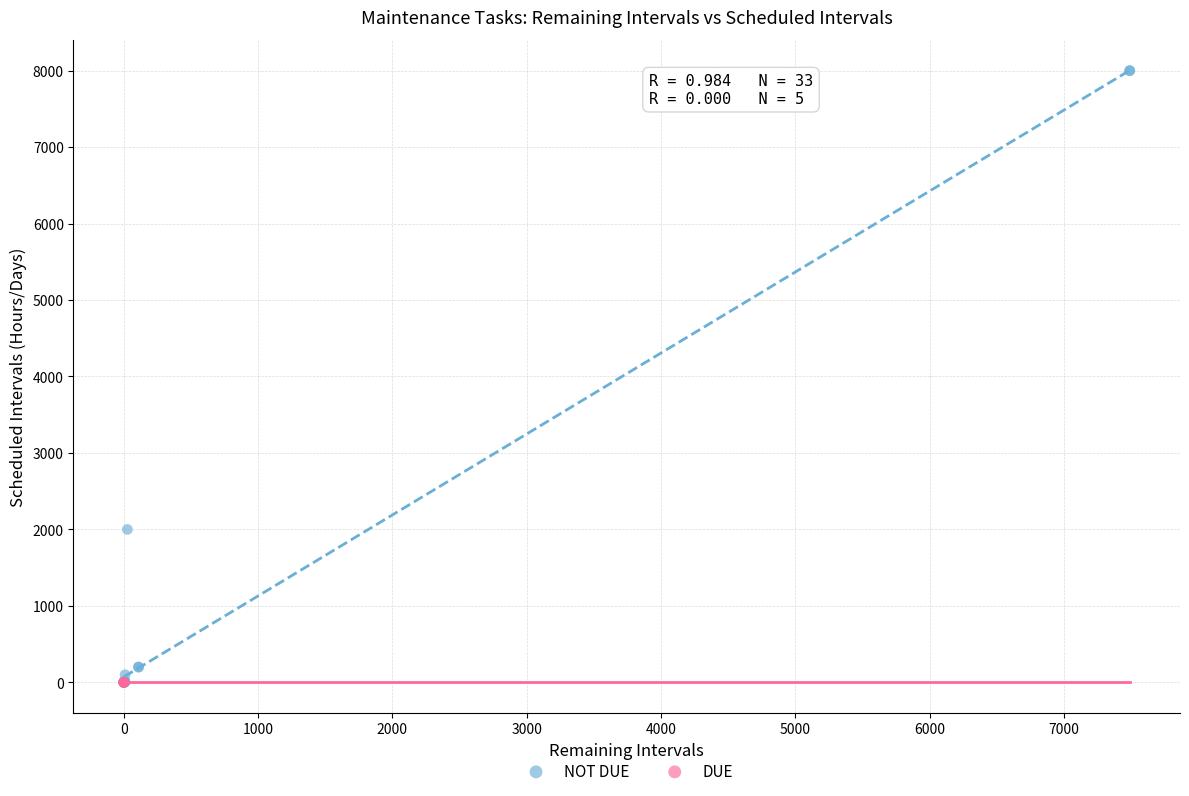

Which series contains the highest Y value?

NOT DUE